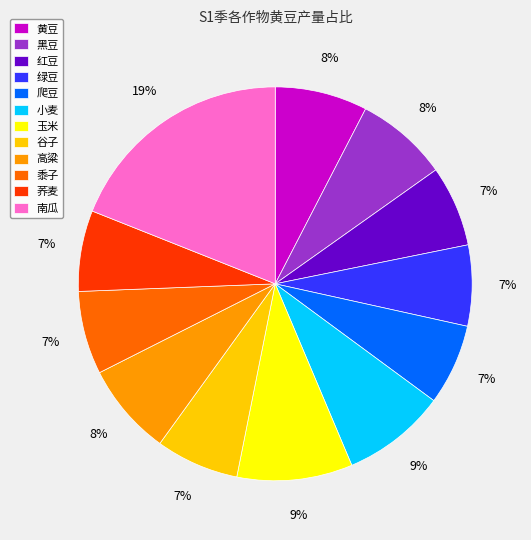

To the nearest percent, what portion does 荞麦 represent?

7%